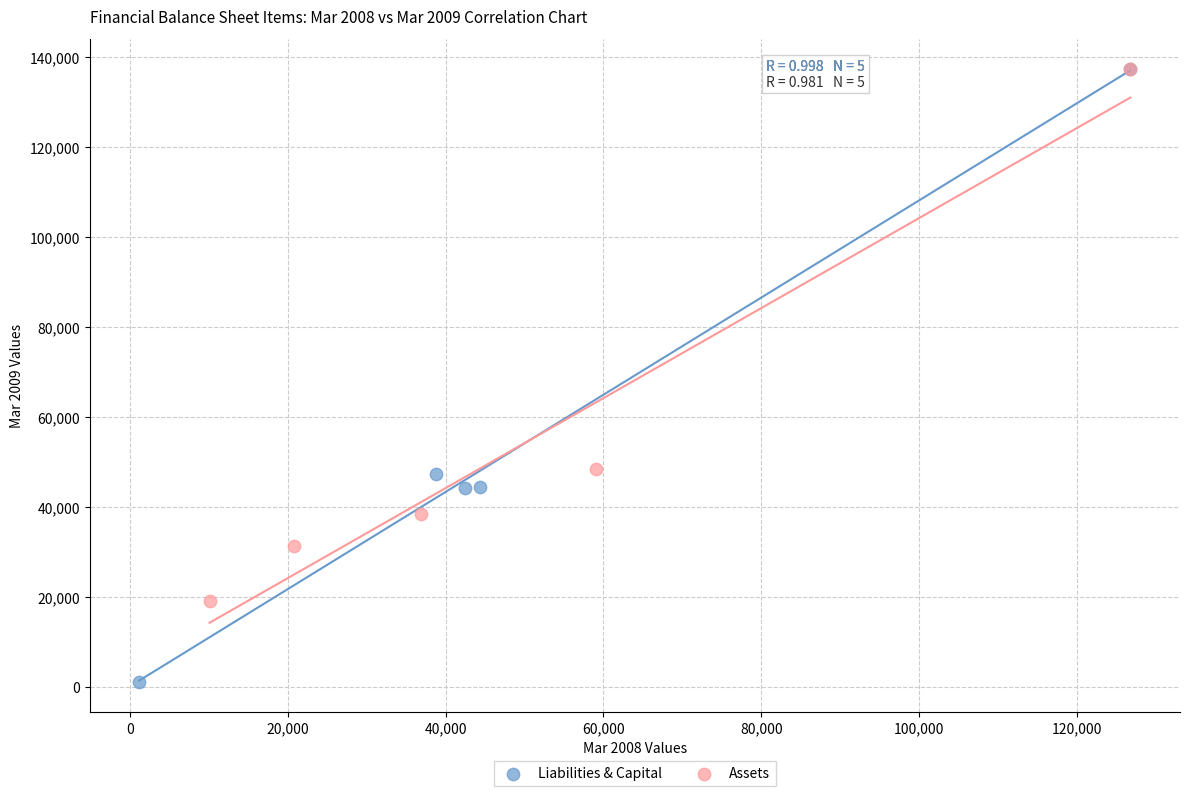

Which series has the largest Y range (max minus min)?

Liabilities & Capital